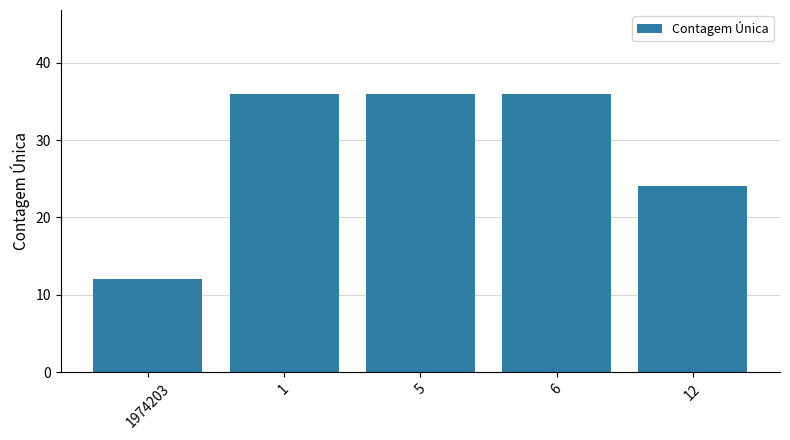

What is the label of the 1st bar from the left?

1974203